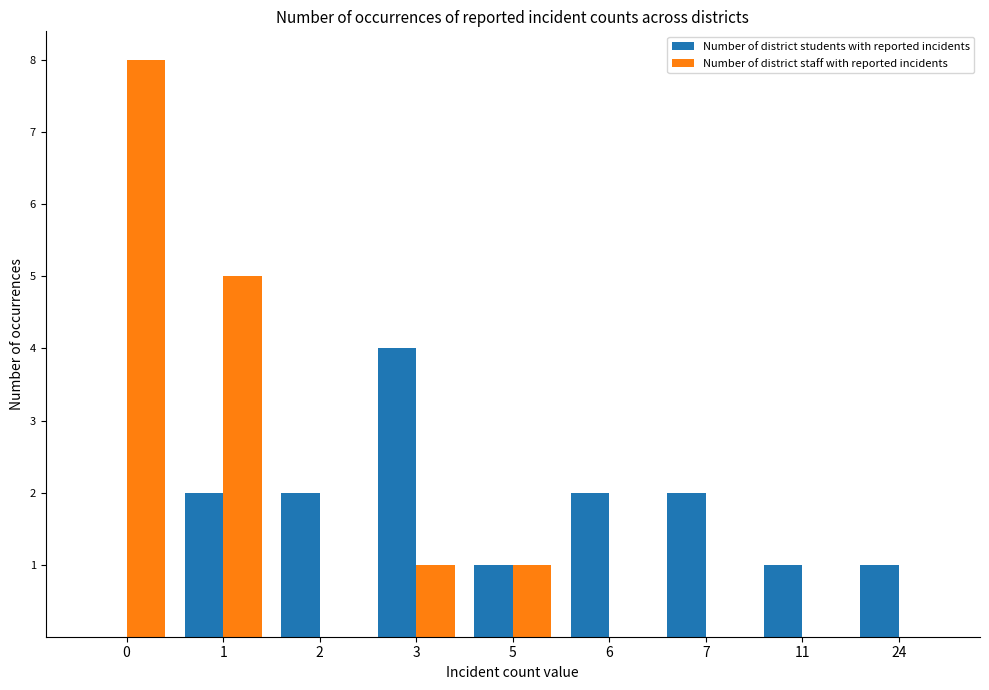

What are all the series names shown in the legend?

Number of district students with reported incidents, Number of district staff with reported incidents